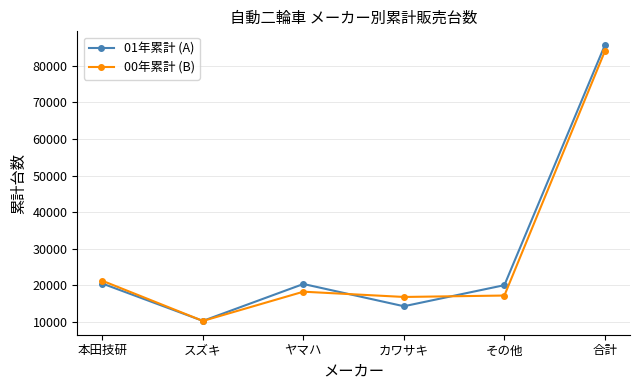

What is the difference between the maximum and second lowest values in the 00年累計 (B) series?

67111